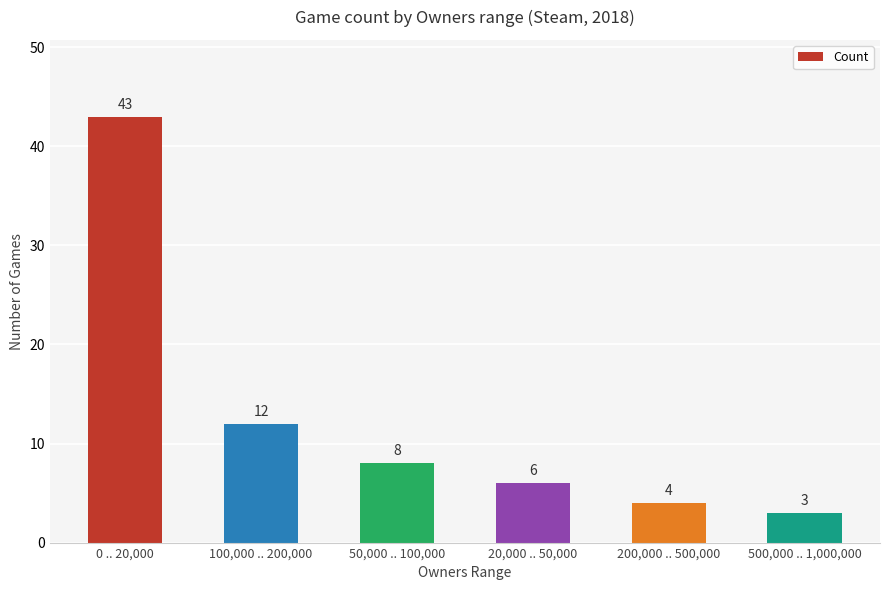

Reading right to left, extract all data points from this chart.

500,000 .. 1,000,000=3	200,000 .. 500,000=4	20,000 .. 50,000=6	50,000 .. 100,000=8	100,000 .. 200,000=12	0 .. 20,000=43